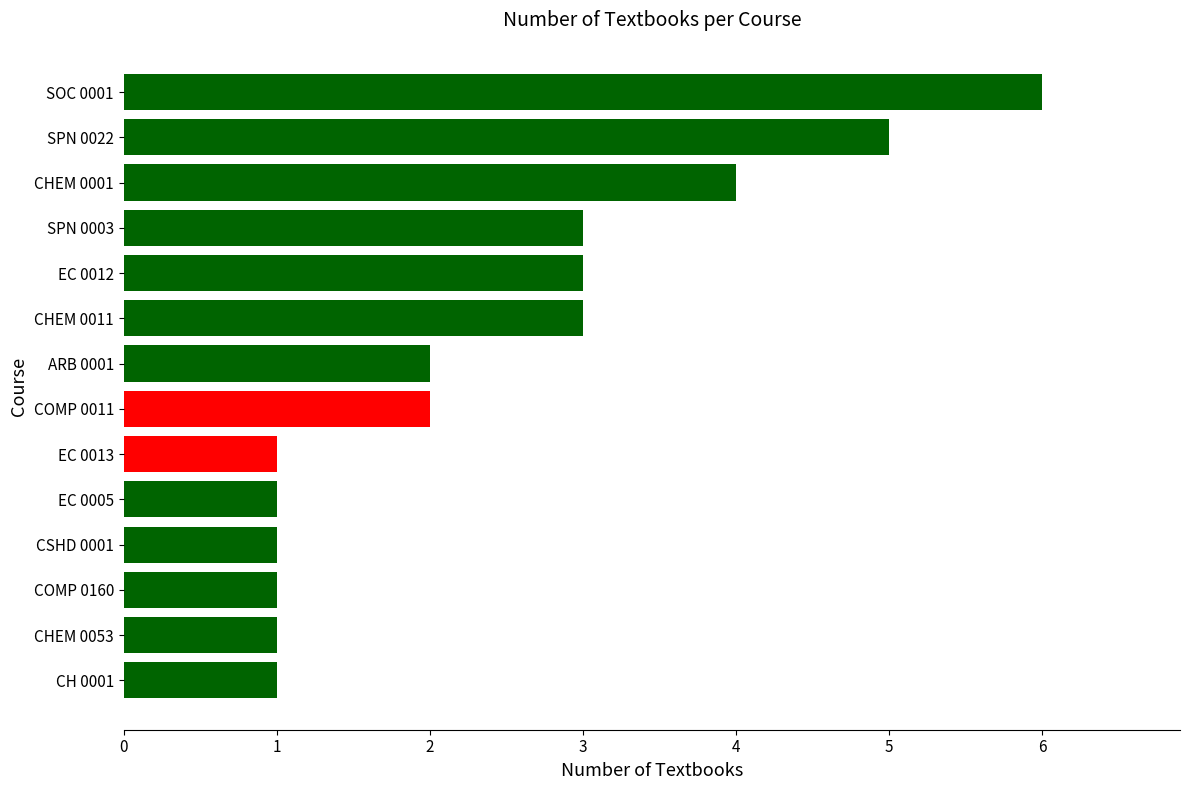

Reading bottom to top, transcribe all the data shown in this chart.

CH 0001=1	CHEM 0053=1	COMP 0160=1	CSHD 0001=1	EC 0005=1	EC 0013=1	COMP 0011=2	ARB 0001=2	CHEM 0011=3	EC 0012=3	SPN 0003=3	CHEM 0001=4	SPN 0022=5	SOC 0001=6